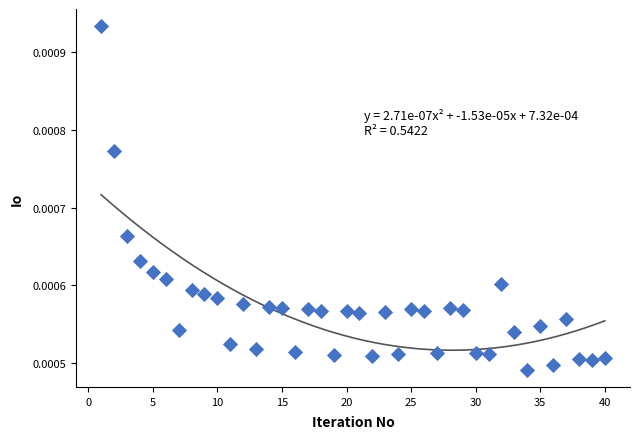

What is the range of X values (max minus min)?

39.0